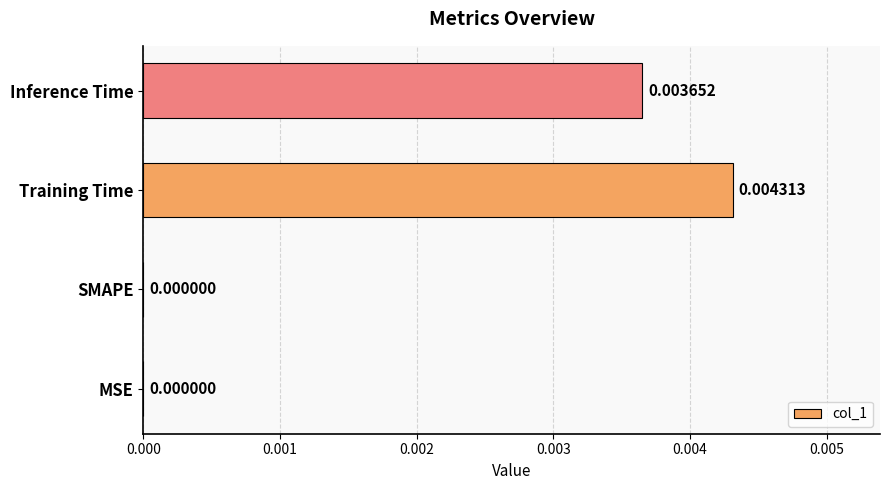

Which has a higher value, SMAPE or Inference Time?

Inference Time